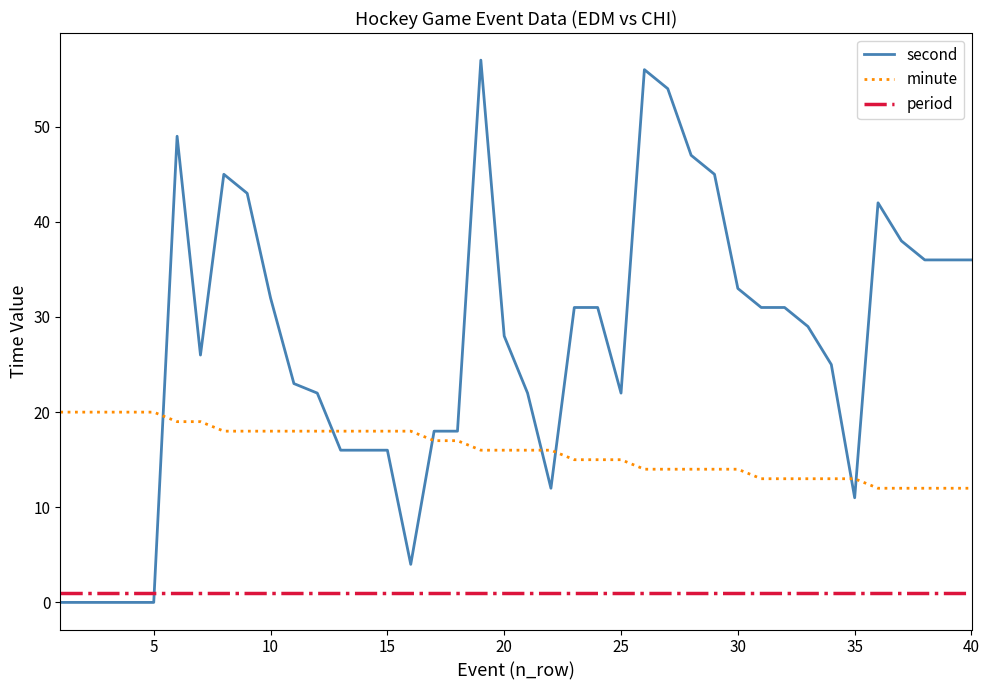

Rank the series by their average value, from highest to lowest.

second, minute, period